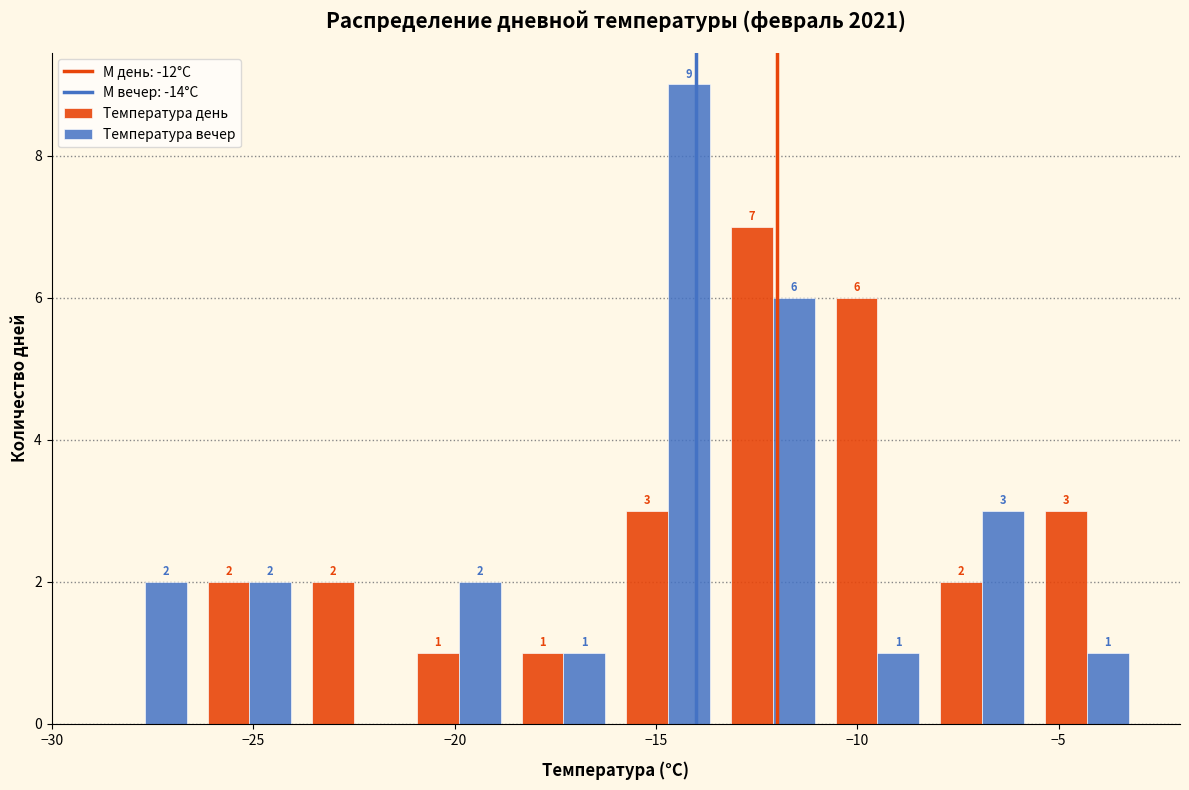

In the Температура вечер series, which range on the x-axis has the tallest bar?

-16.0 to -13.4